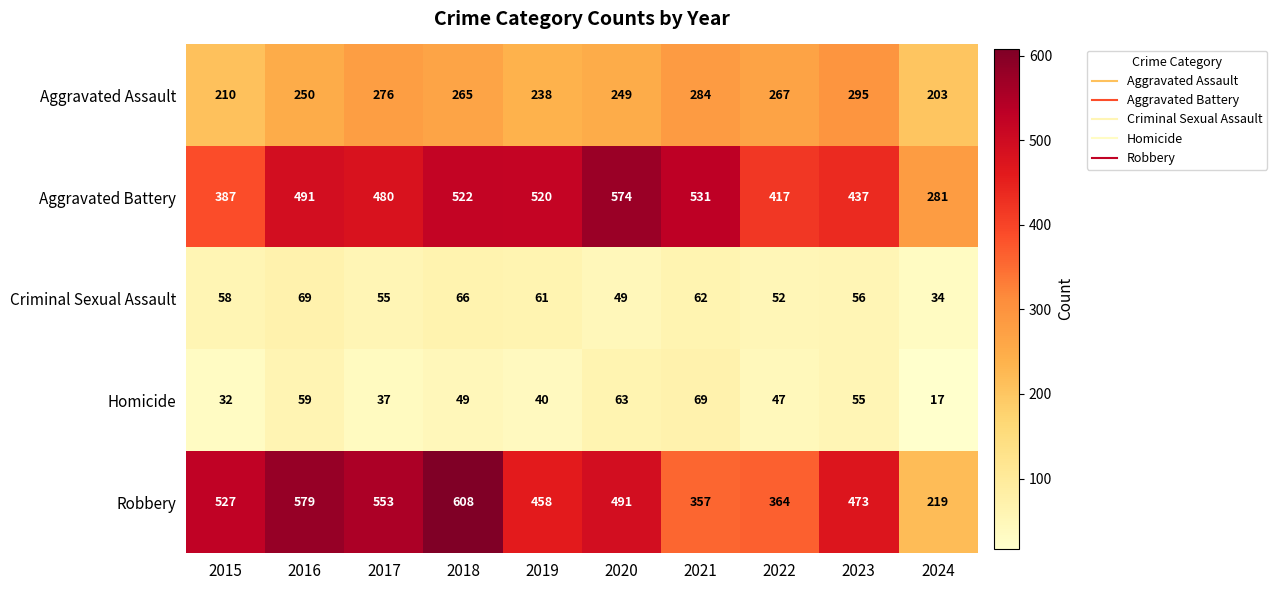

What is the minimum value shown in the chart?

17